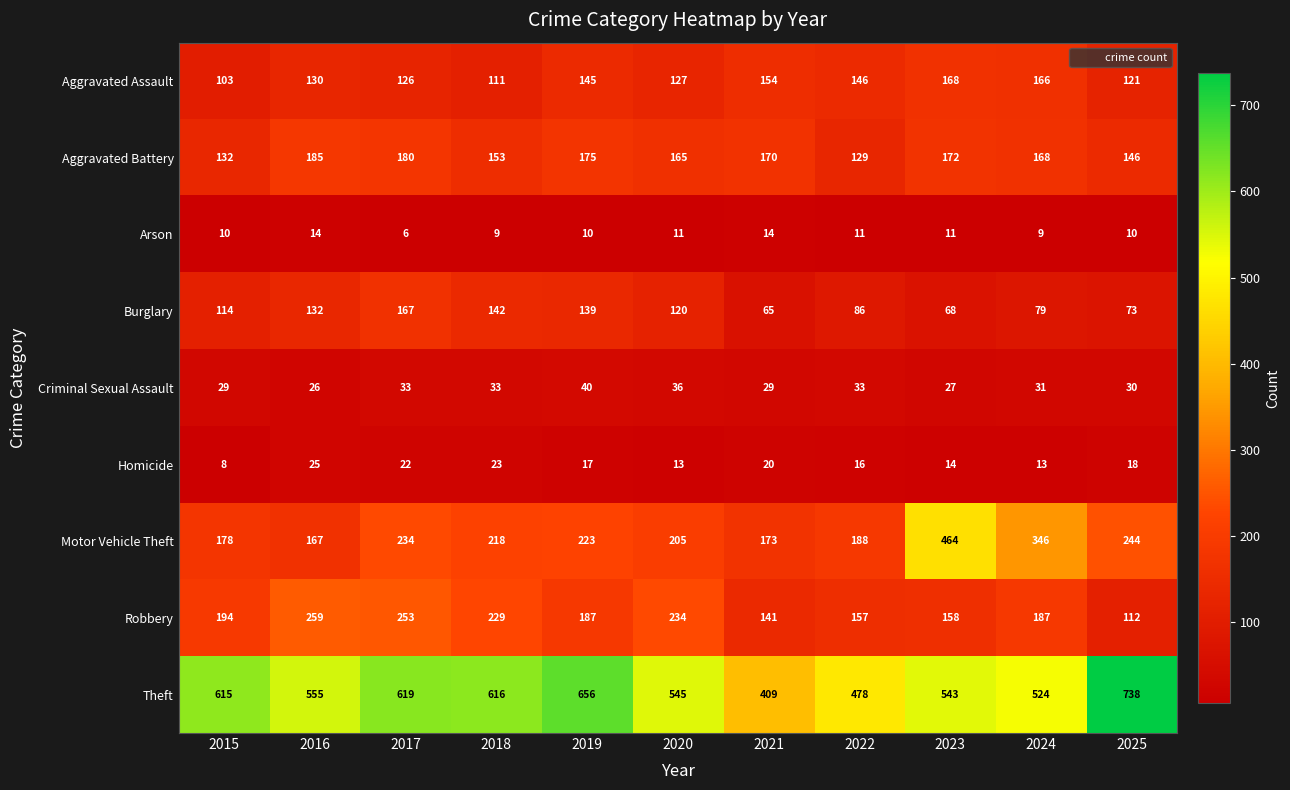

Rank the series by their maximum value, from highest to lowest.

Theft, Motor Vehicle Theft, Robbery, Aggravated Battery, Aggravated Assault, Burglary, Criminal Sexual Assault, Homicide, Arson